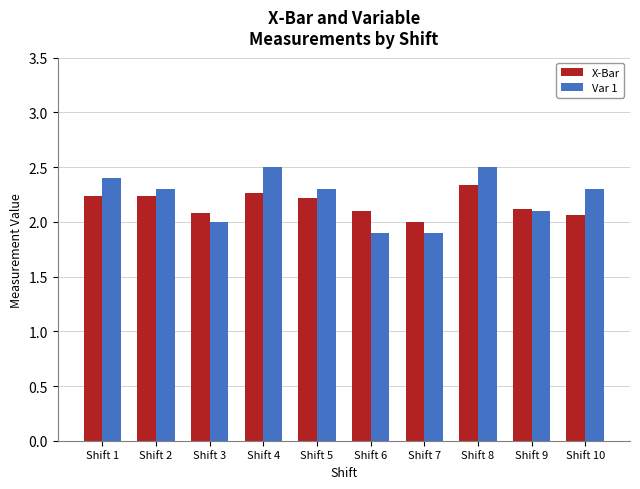

Is it true that Var 1 equals 3.4 at Shift 9?

False